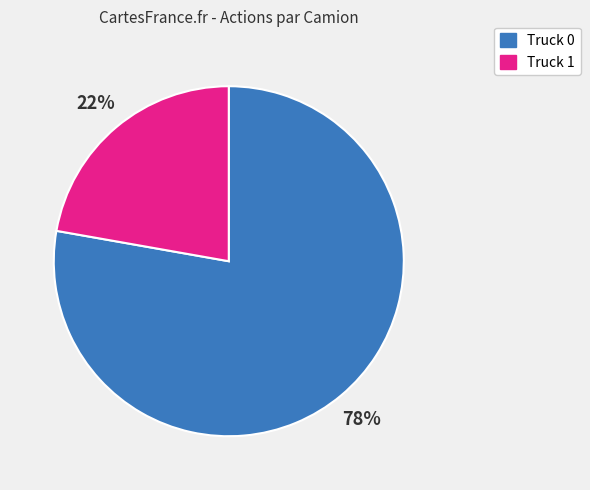

Is the sum of Truck 1 and Truck 0 greater than half?

Yes